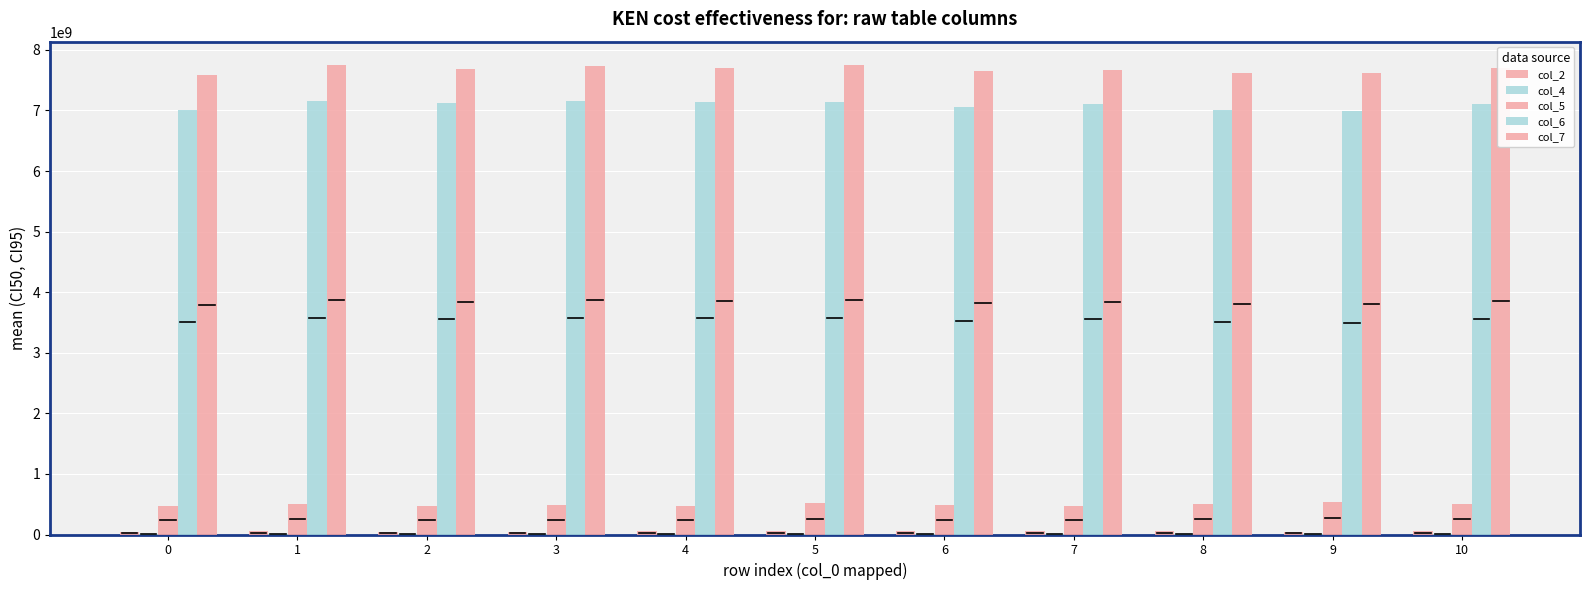

Rank the categories by col_2 value from highest to lowest.

10, 8, 4, 7, 6, 5, 1, 0, 2, 3, 9